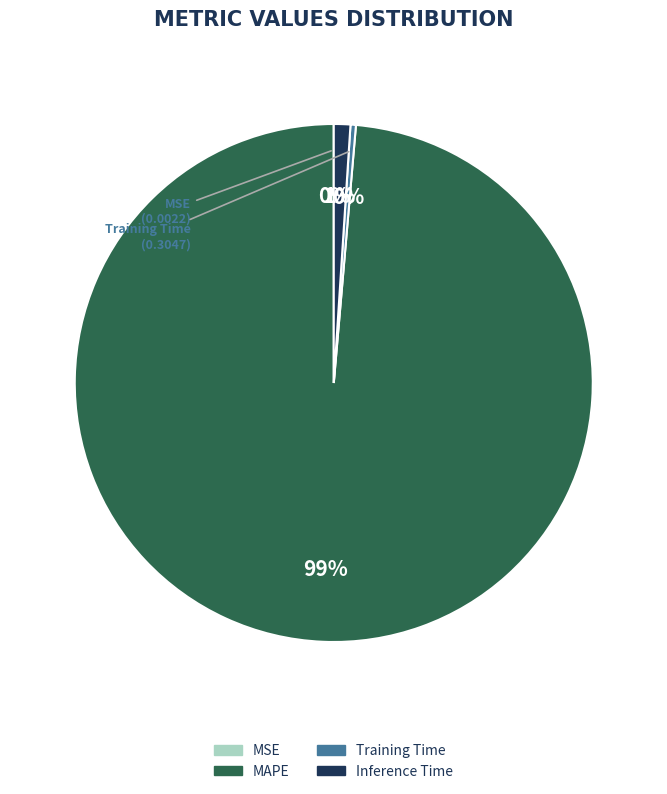

Is it true that MAPE is 89% of the pie?

False